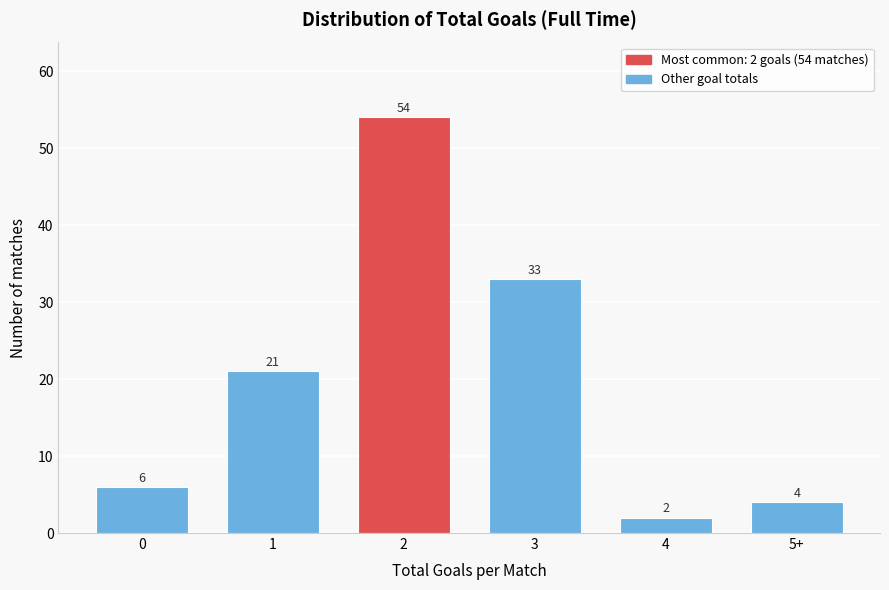

Reading right to left, list all the values displayed in this chart.

5+=4	4=2	3=33	2=54	1=21	0=6